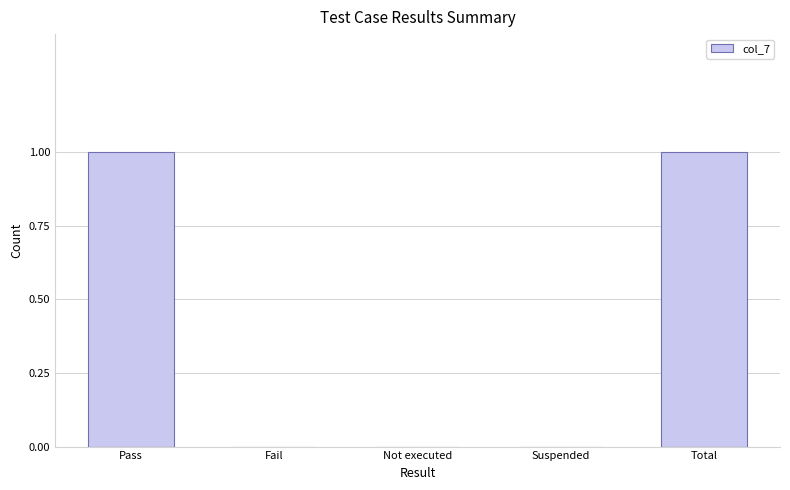

Between Pass and Not executed, which is larger?

Pass